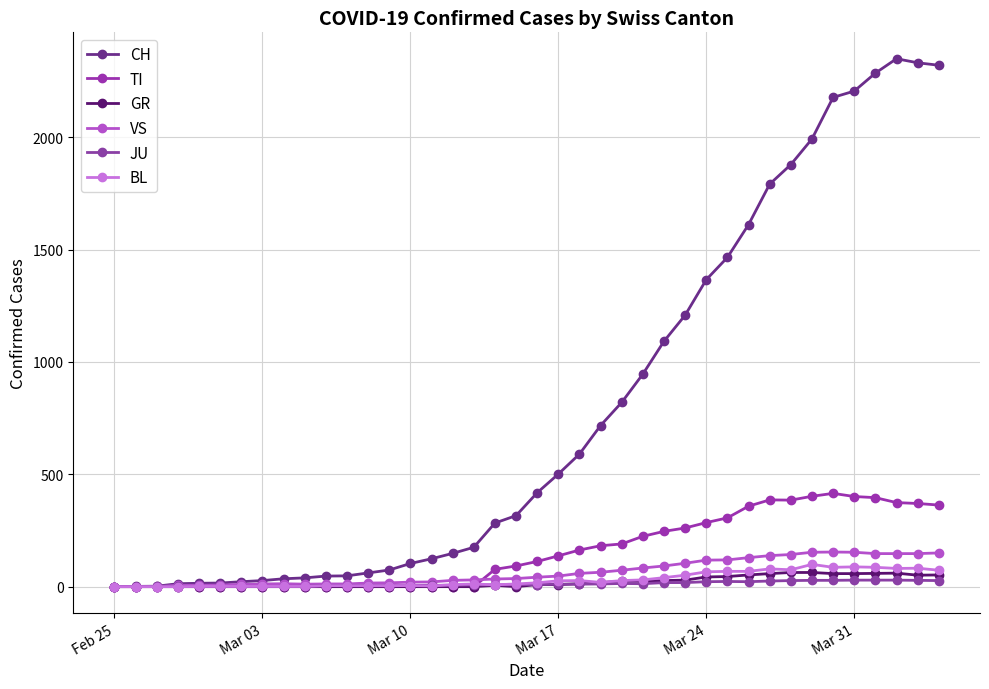

How many lines are shown in the chart?

6